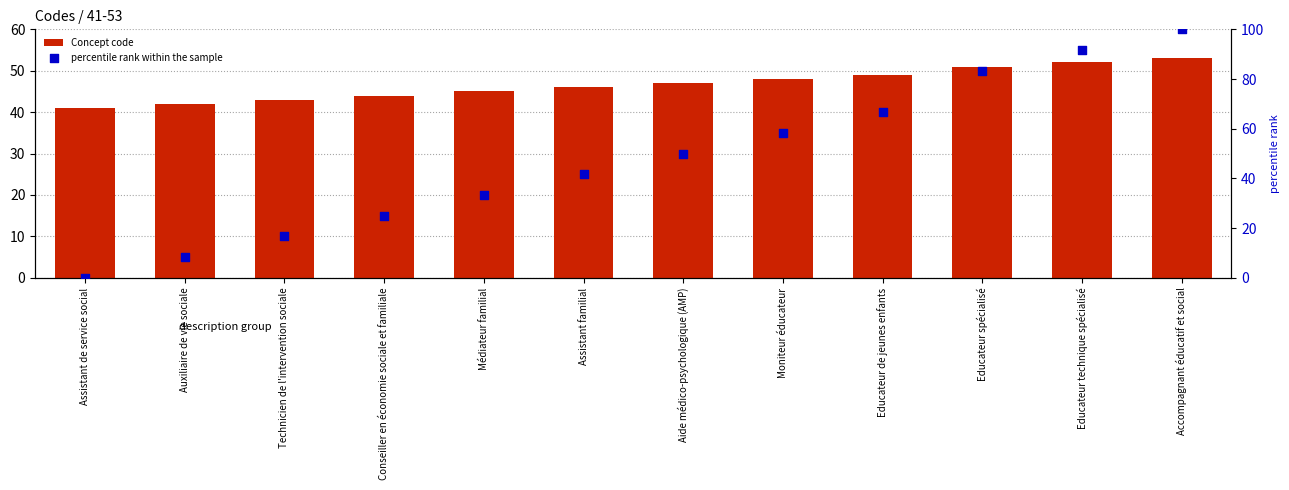

What is the total value across all series at Educateur technique spécialisé?

143.7